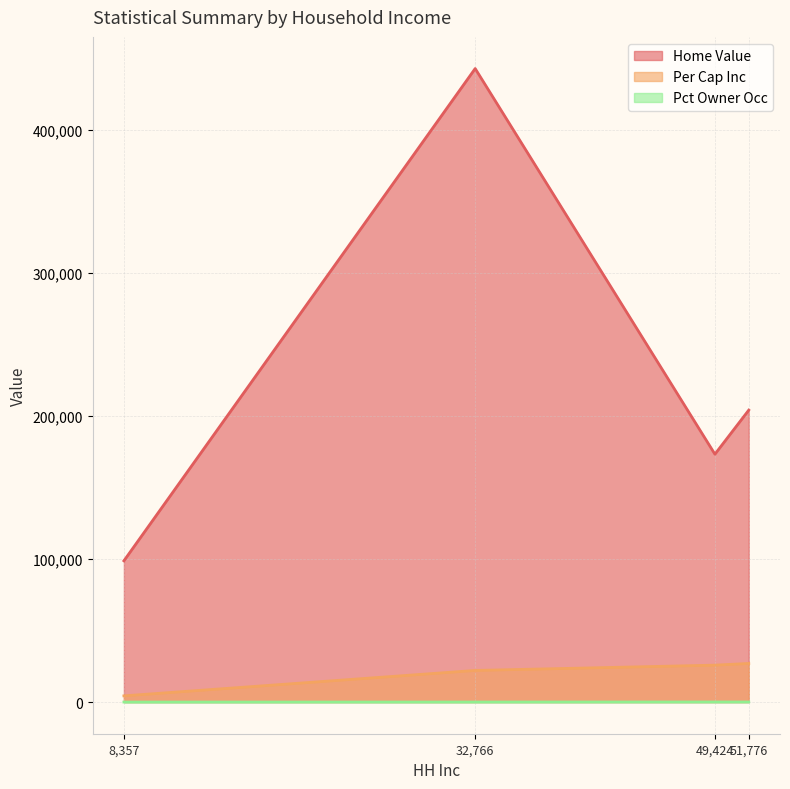

Where does the Pct Owner Occ series first go above 67?

49,424